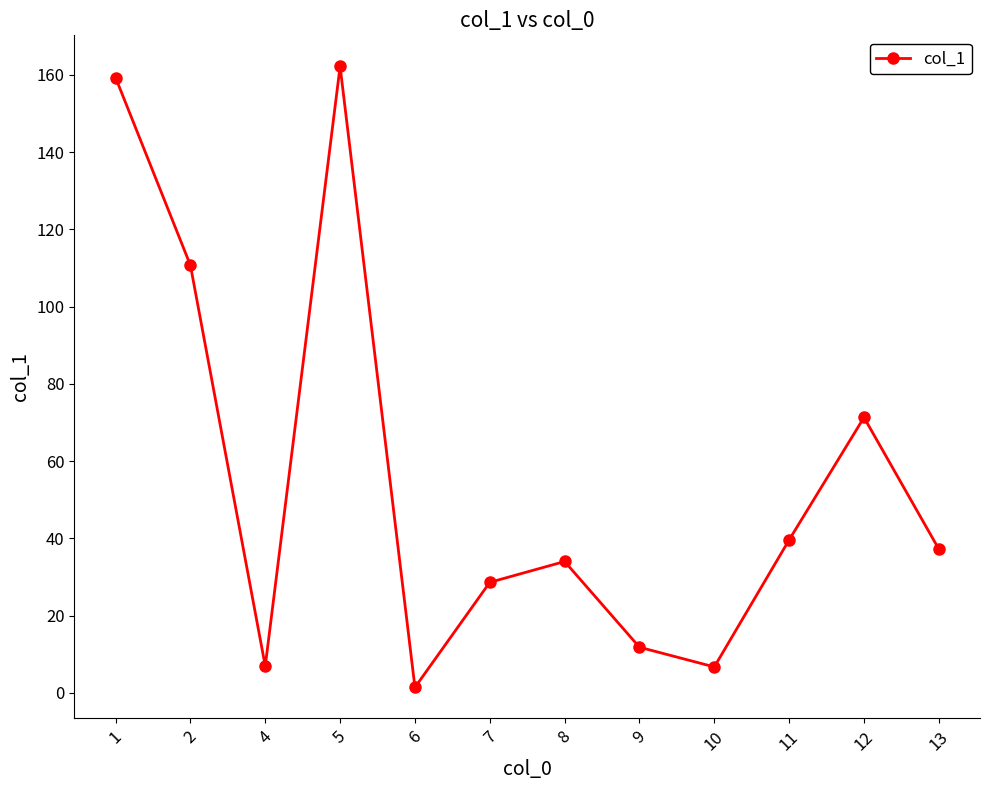

What is the smallest value displayed?

1.4